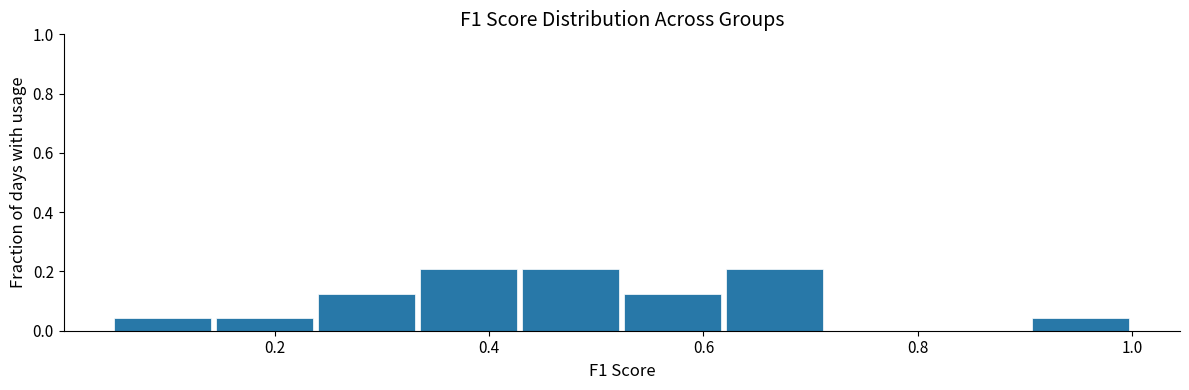

Reading left to right, list every bar in this chart as the range it spans on the x-axis followed by its height. Neither the bar edges nor the heights are printed on the chart, so give them approximately, as read against the axes.

0.04 to 0.14: 0.04
0.14 to 0.24: 0.04
0.24 to 0.34: 0.12
0.34 to 0.42: 0.20
0.42 to 0.52: 0.20
0.52 to 0.62: 0.12
0.62 to 0.72: 0.20
0.72 to 0.80: 0
0.80 to 0.90: 0
0.90 to 1.00: 0.04